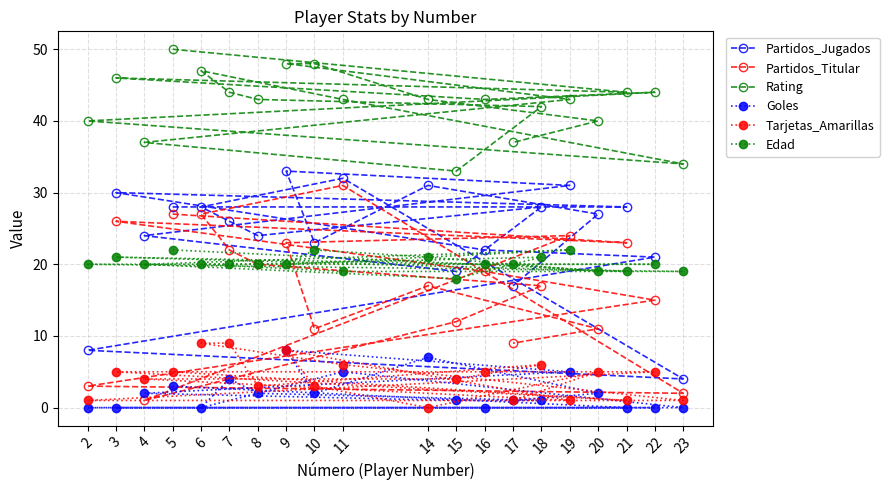

Reading left to right, extract all data points from this chart.

Partidos_Jugados: 2=8	3=30	4=24	5=28	6=28	7=26	8=24	9=33	10=23	11=32	14=31	15=19	16=22	17=17	18=28	19=31	20=27	21=28	22=21	23=4
Partidos_Titular: 2=3	3=26	4=1	5=27	6=27	7=22	8=20	9=23	10=11	11=31	14=17	15=12	16=19	17=9	18=17	19=24	20=11	21=23	22=15	23=2
Rating: 2=40	3=46	4=37	5=50	6=47	7=44	8=43	9=48	10=48	11=43	14=43	15=33	16=43	17=37	18=42	19=43	20=40	21=44	22=44	23=34
Goles: 2=0	3=0	4=2	5=3	6=0	7=4	8=2	9=8	10=2	11=5	14=7	15=1	16=0	17=1	18=1	19=5	20=2	21=0	22=0	23=0
Tarjetas_Amarillas: 2=1	3=5	4=4	5=5	6=9	7=9	8=3	9=8	10=3	11=6	14=0	15=4	16=5	17=1	18=6	19=1	20=5	21=1	22=5	23=1
Edad: 2=20	3=21	4=20	5=22	6=20	7=20	8=20	9=20	10=22	11=19	14=21	15=18	16=20	17=20	18=21	19=22	20=19	21=19	22=20	23=19